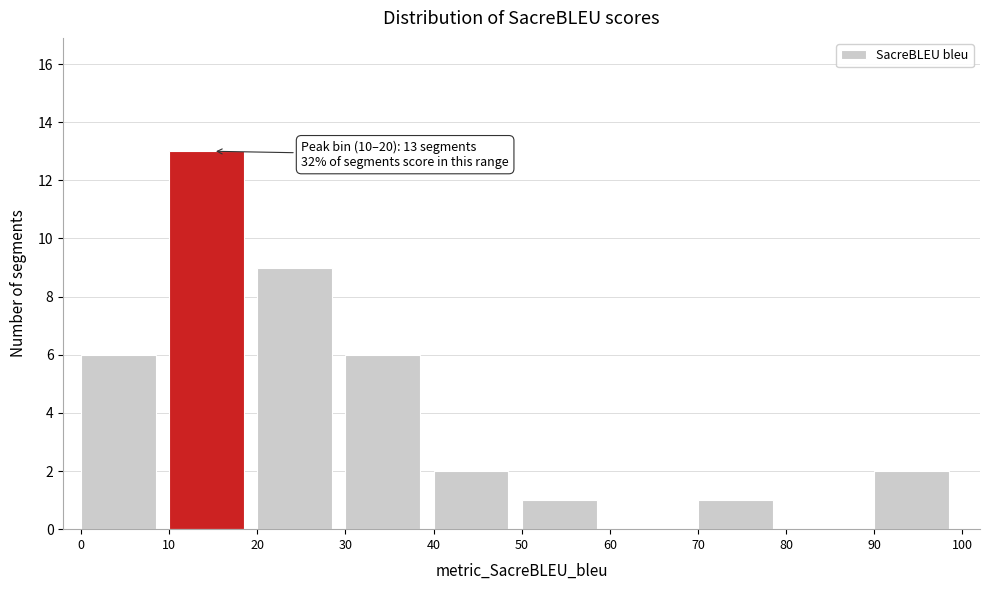

Over which range of the x-axis is the bar tallest?

10 to 20